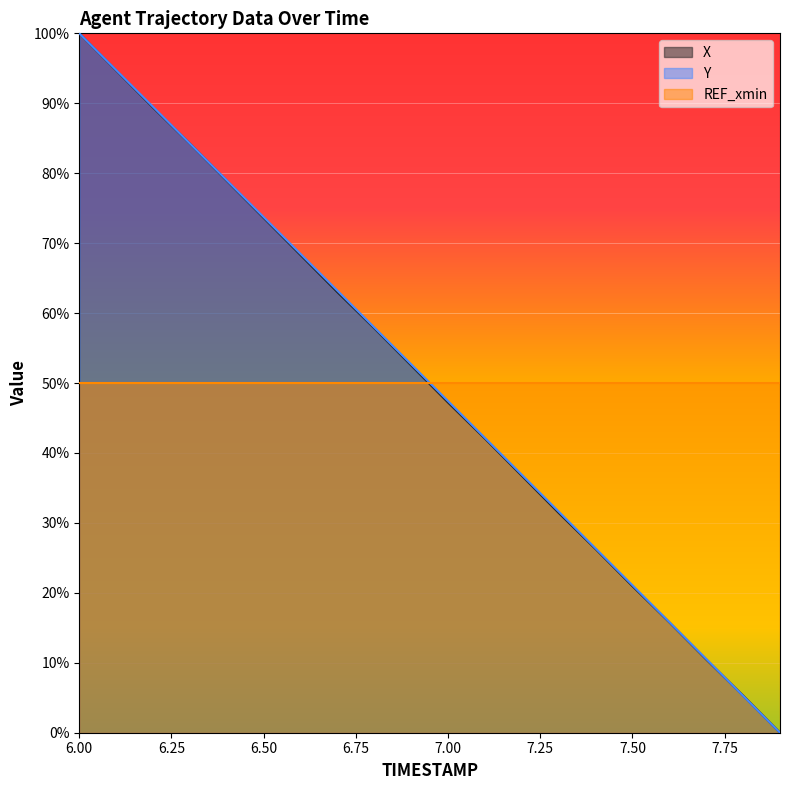

What is the spread (max minus min) of values at 6.6?

0.2